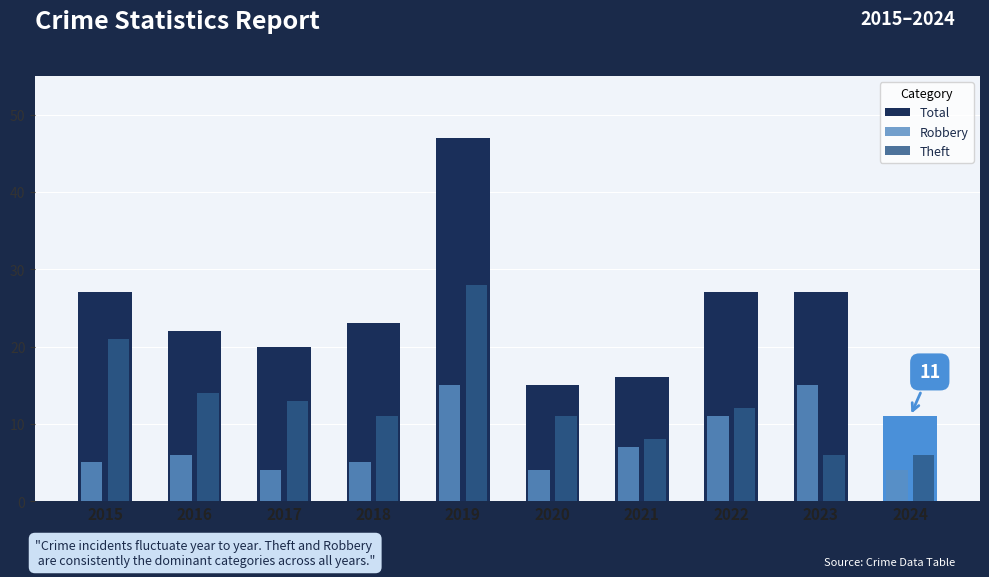

Which series has the widest spread of values?

Total